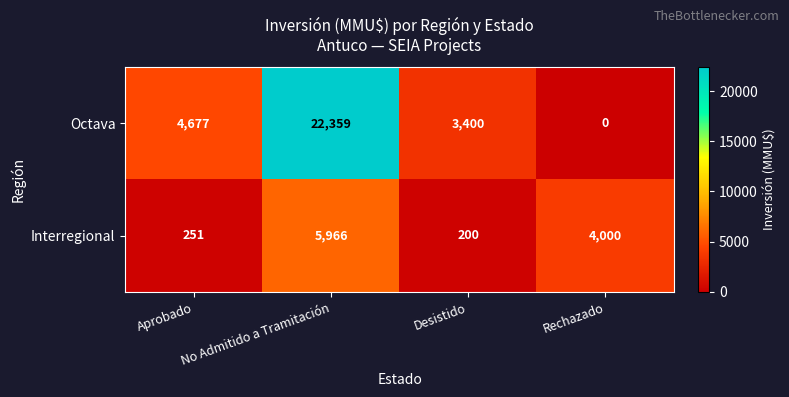

What is the average value of the Interregional series?

2604